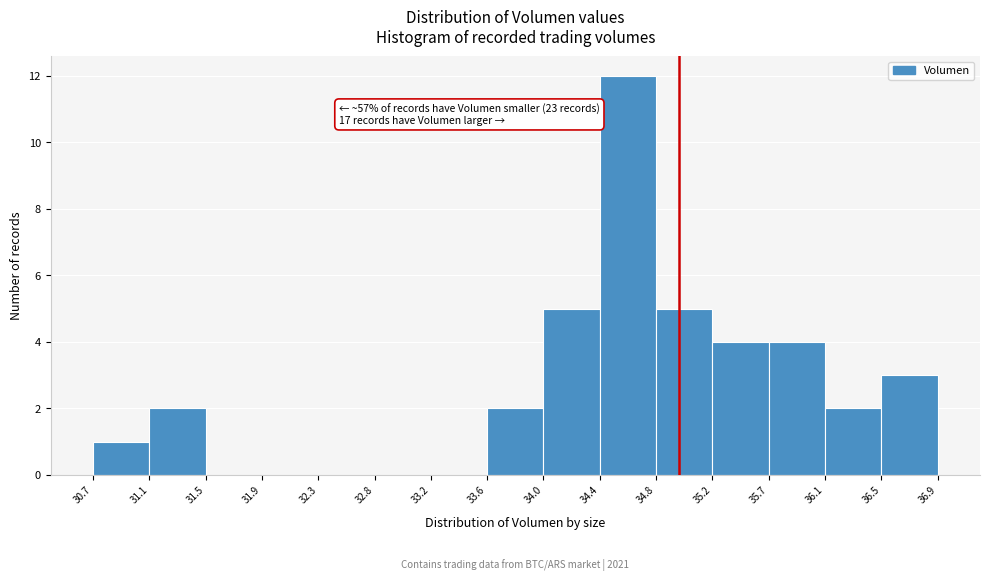

Over which range of the x-axis is the bar tallest?

34.4 to 34.8